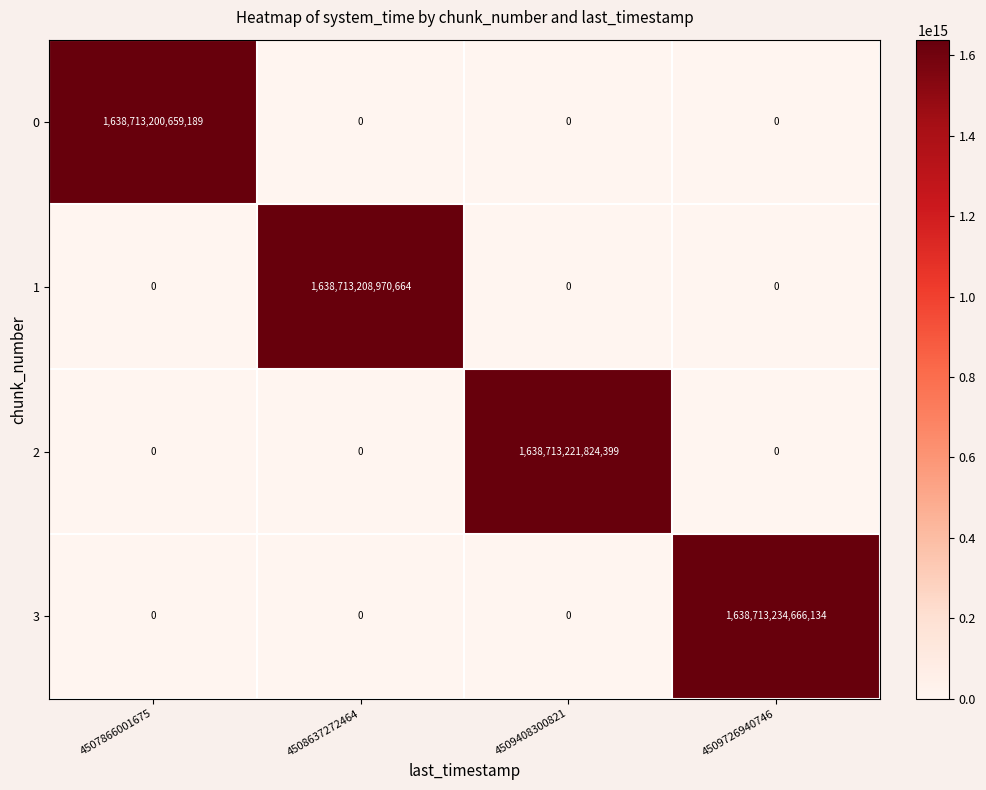

Between 4507866001675 and 4509408300821, which series saw the biggest shift?

2